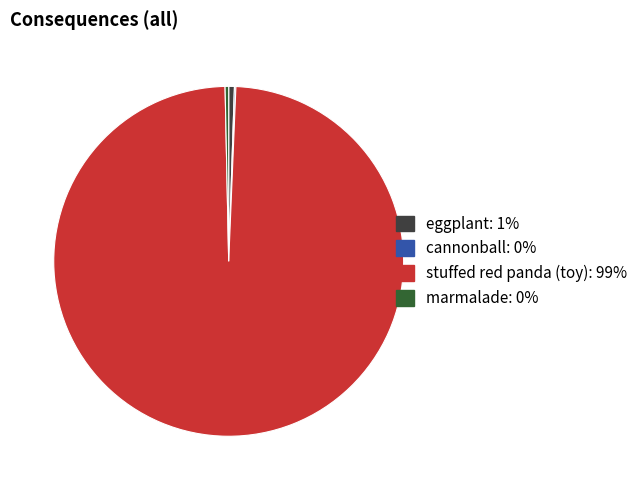

True or false: stuffed red panda (toy) accounts for 99% of the total.

True